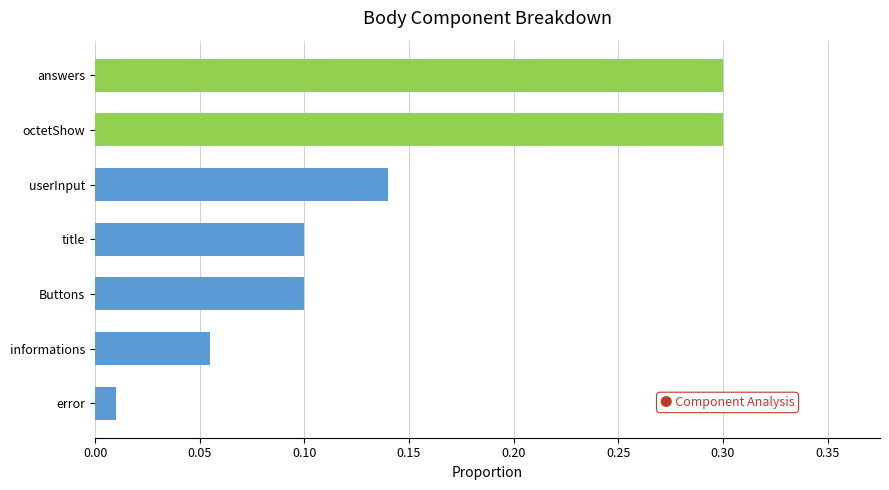

How many data points does each series have?

7